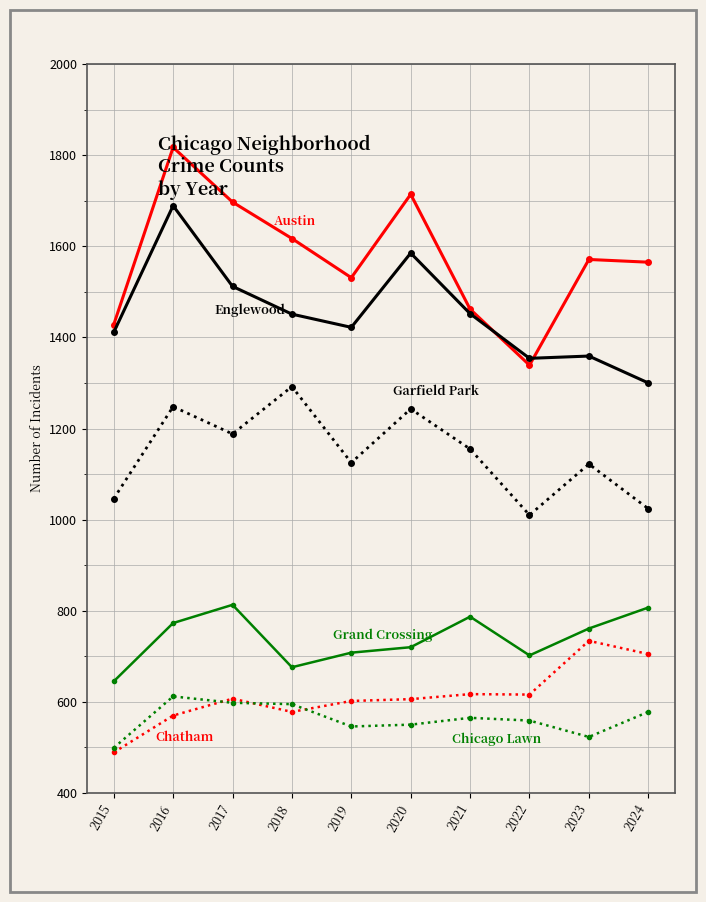

At which category does the chart reach its peak across all series?

2016